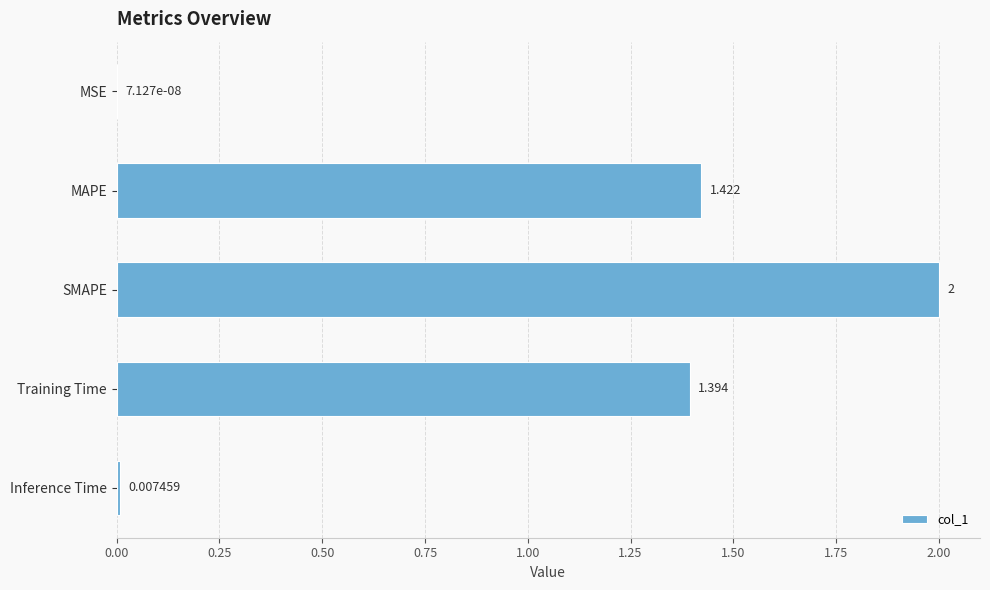

At which label is the value closest to 1?

Training Time